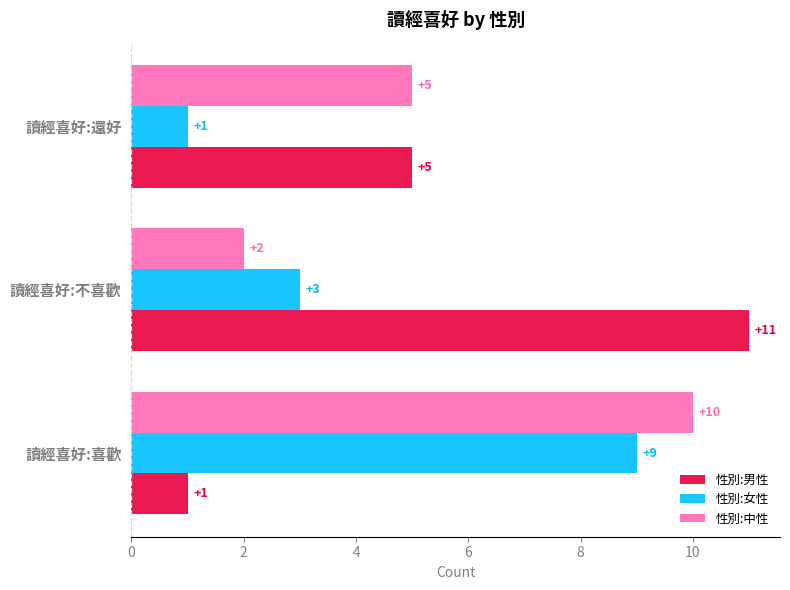

True or false: 性別:女性 has a value of 1 at 讀經喜好:還好.

True